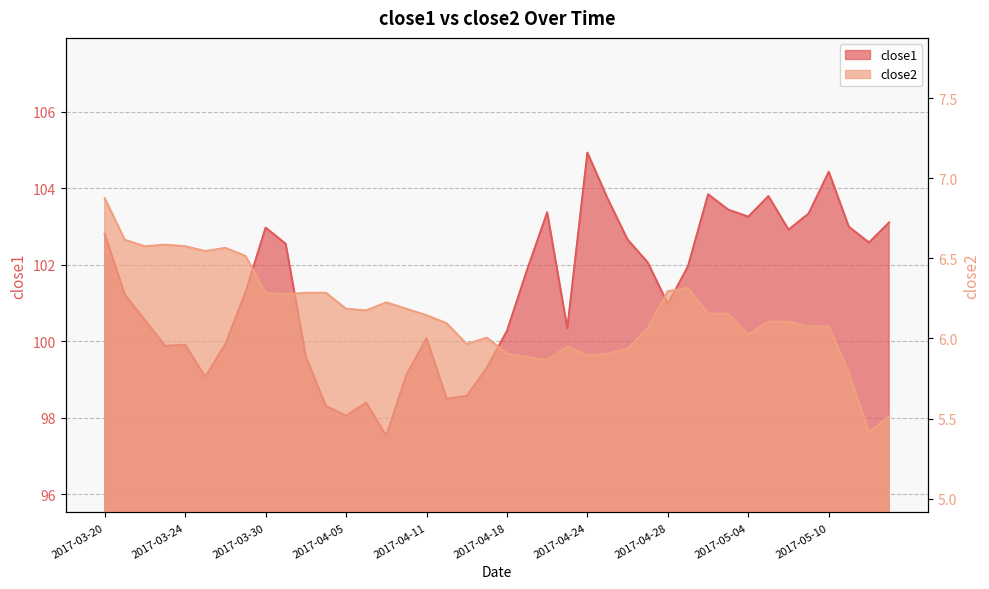

What are all the series names shown in the legend?

close1, close2